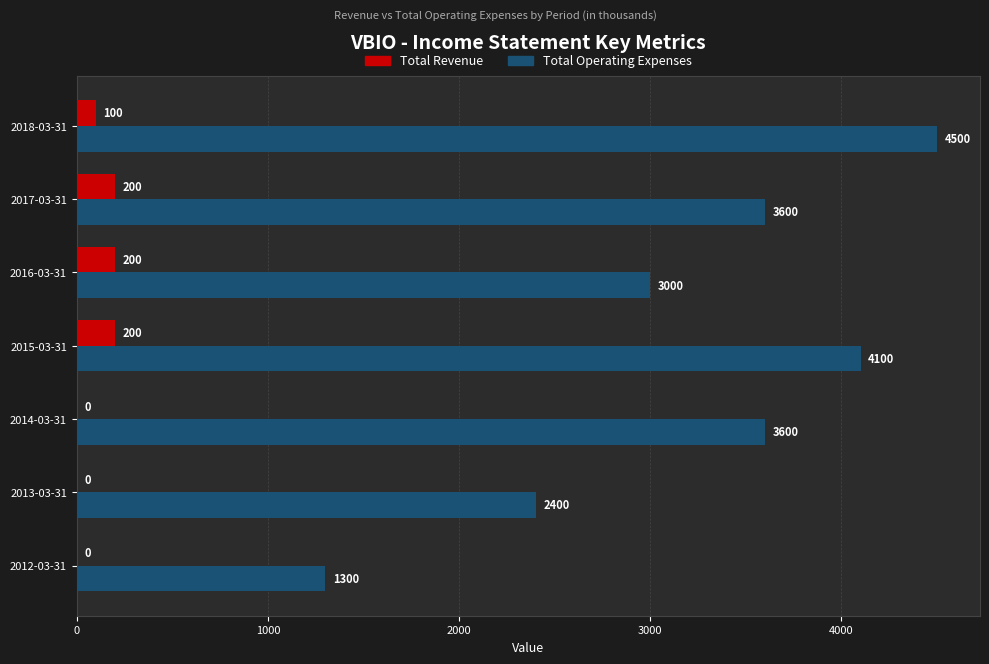

Read the Total Revenue value at 2017-03-31, to the nearest 50.

200